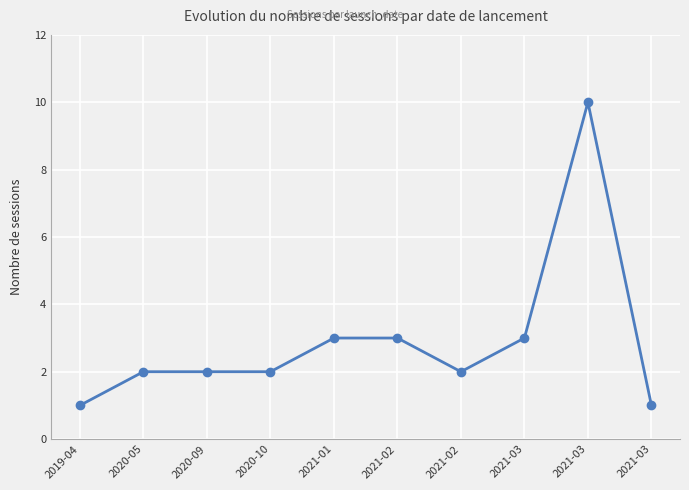

The chart shows a value of 2 at 2020-09. True or false?

True